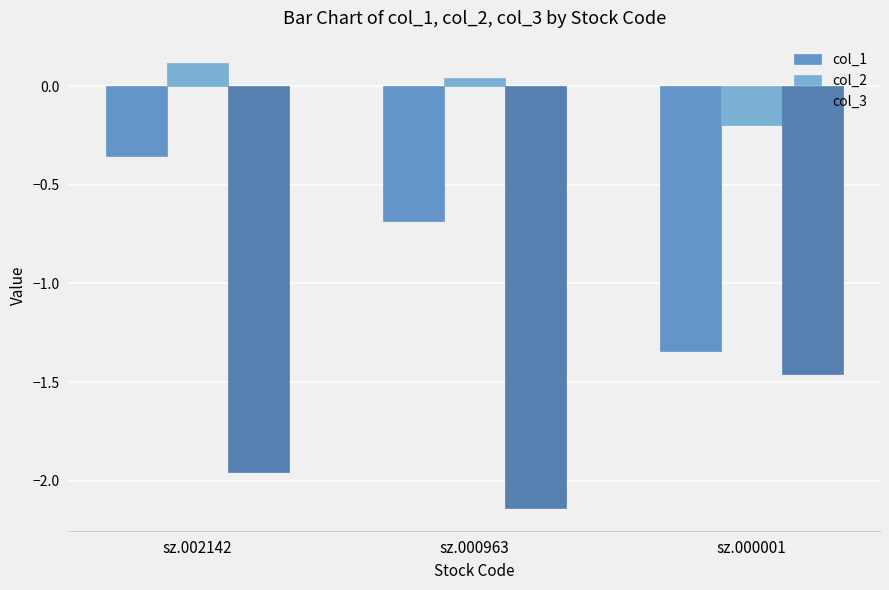

What is the sum of the col_1 values at sz.000001 and sz.002142?

-1.7